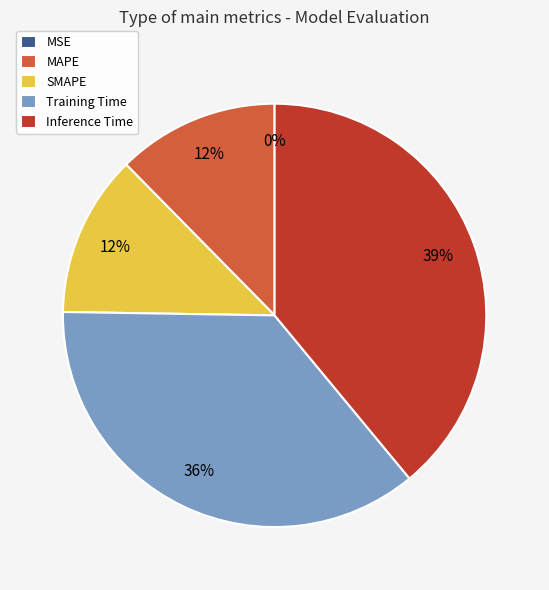

True or false: SMAPE accounts for 12% of the total.

True